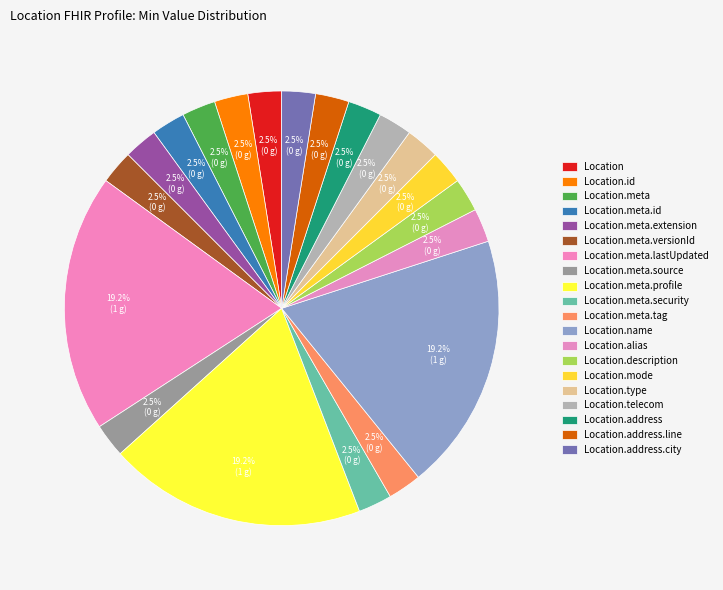

How many slices are in this pie chart?

20